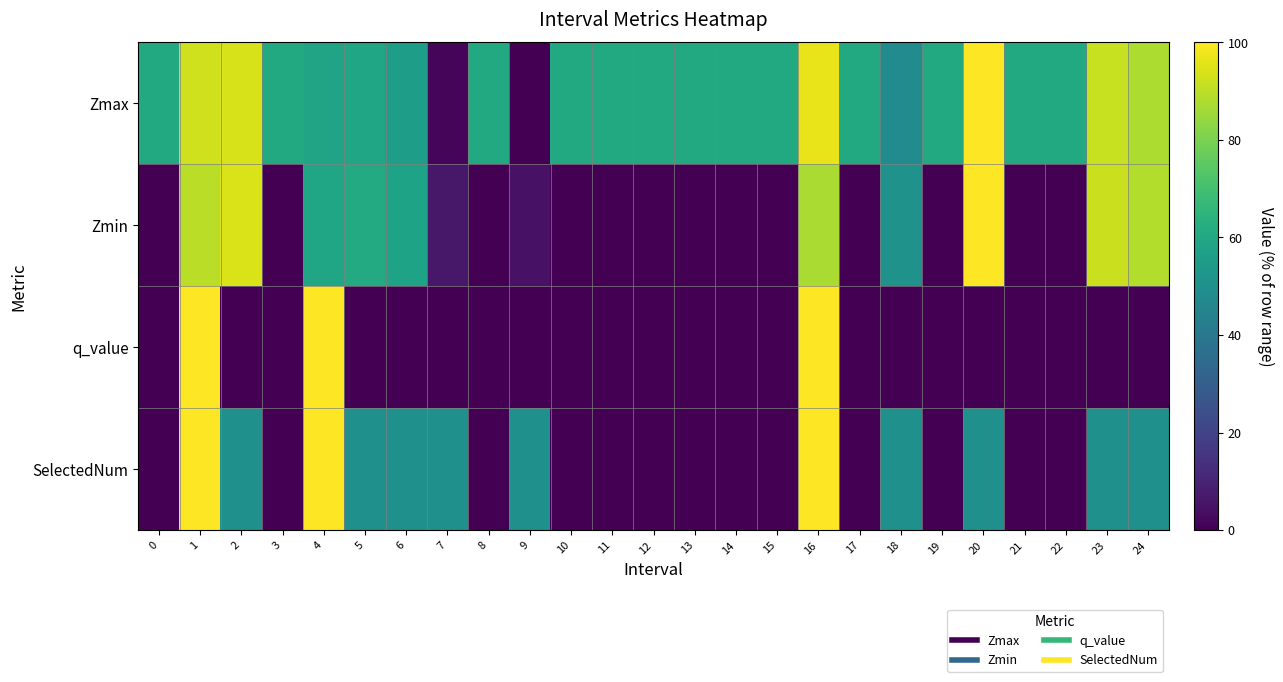

At how many categories does at least one series exceed 37?

25